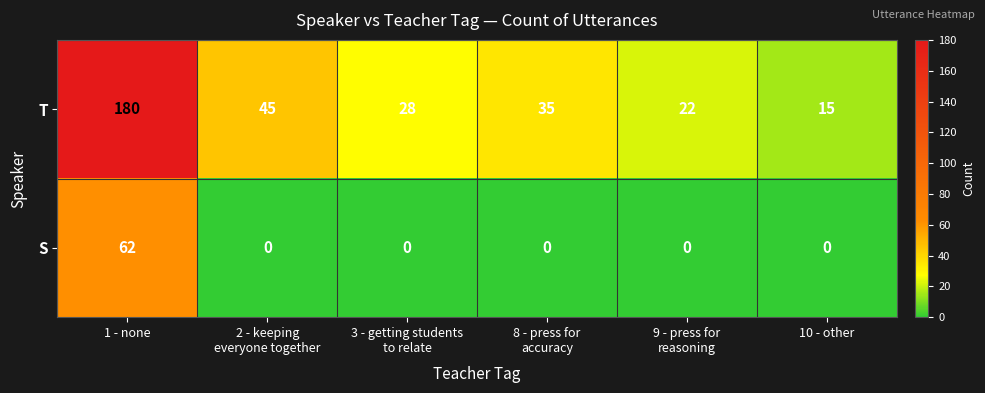

What is the sum of the T values at 1 - none and 10 - other?

195